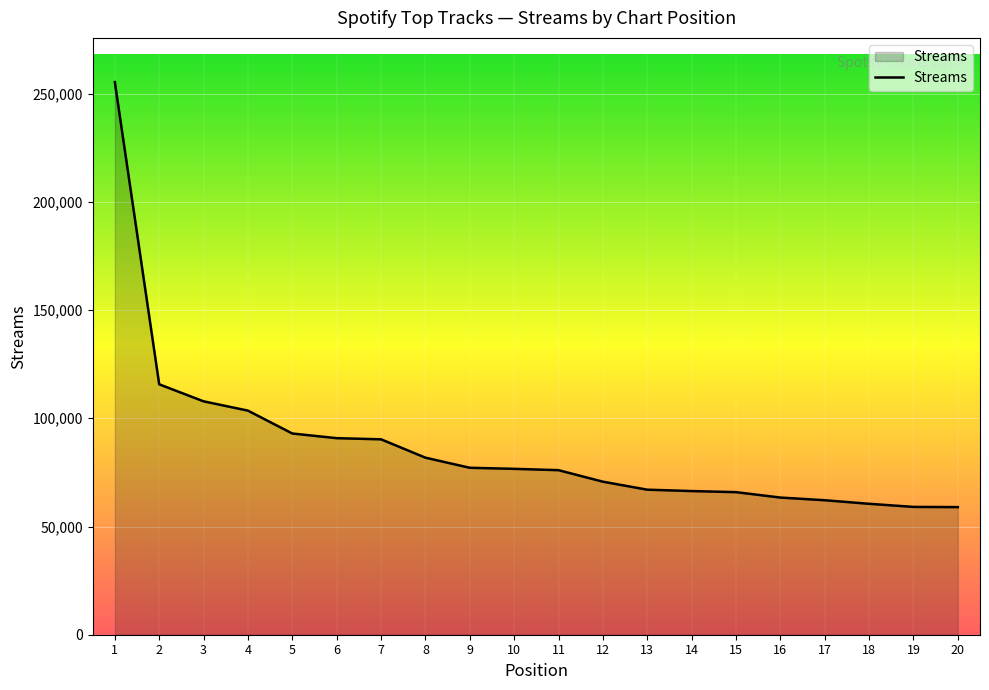

What is the change in value from 12 to 18?

-10216